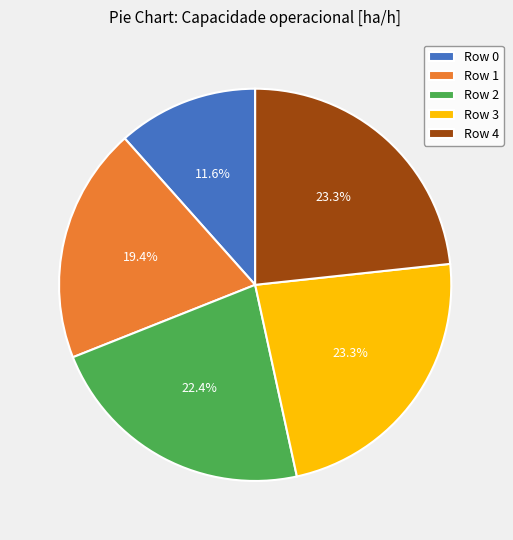

Between Row 0 and Row 4, which is larger?

Row 4